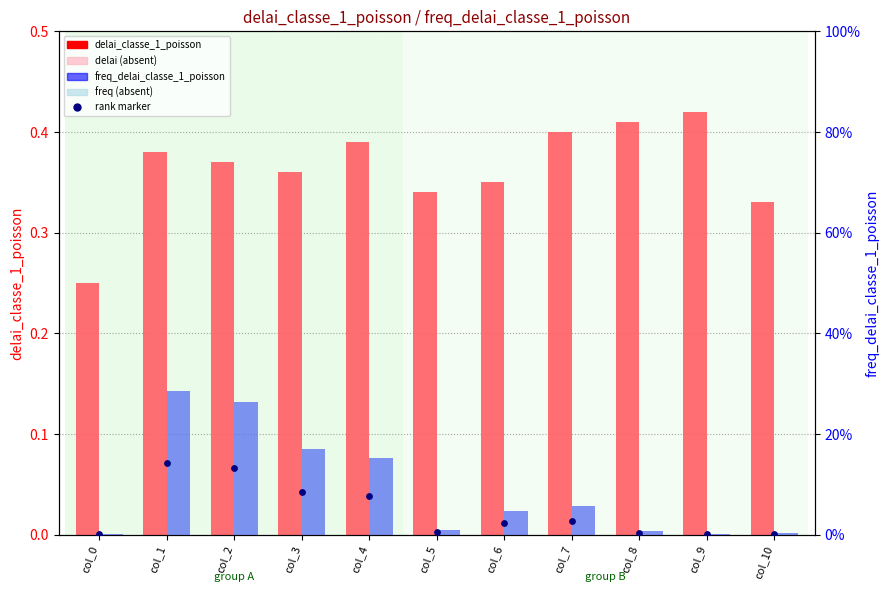

At how many categories does at least one series exceed 0?

11